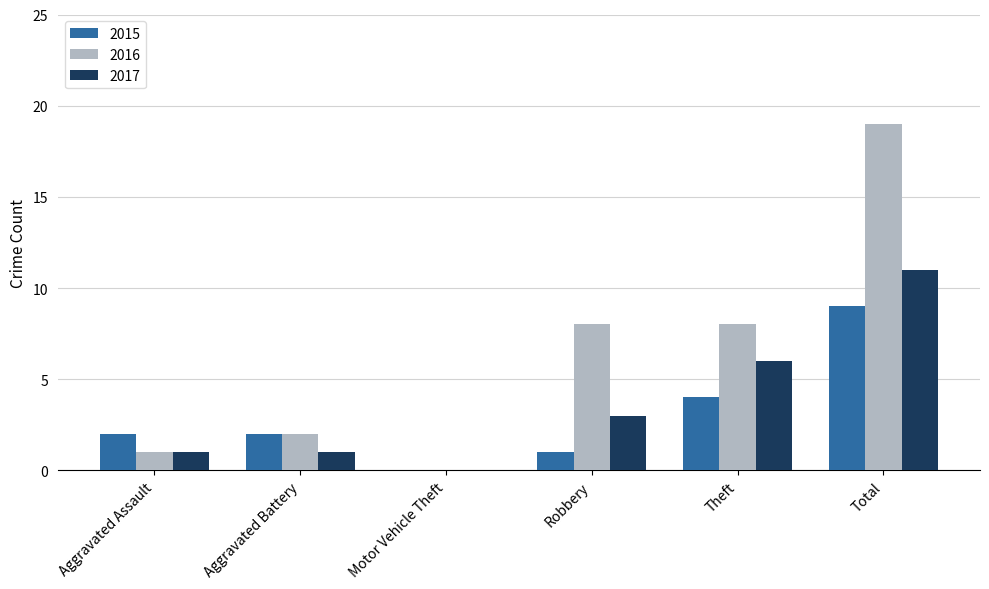

How many distinct data groups are displayed?

3